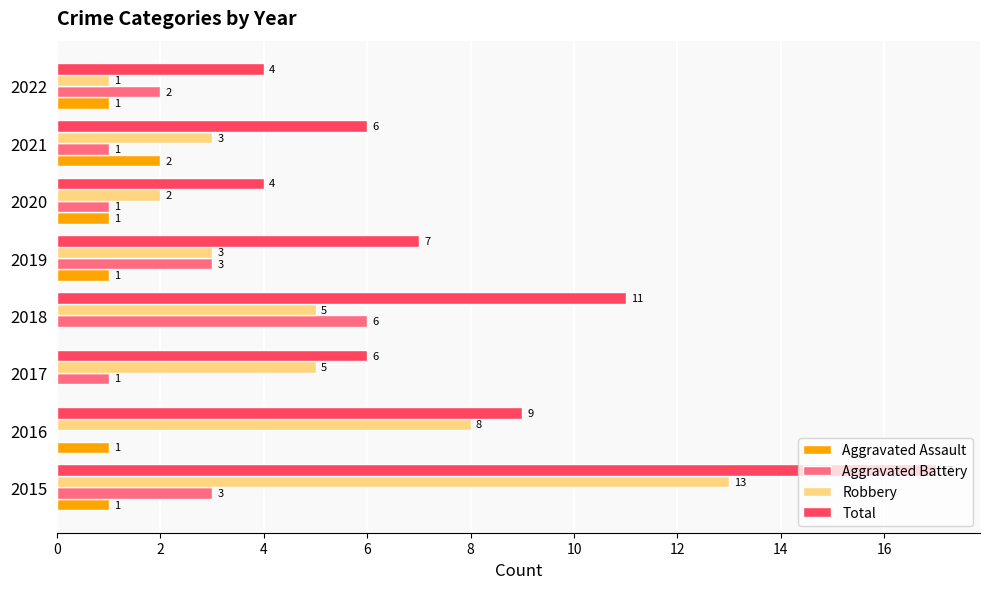

Where is Total nearest to the value 10?

2016